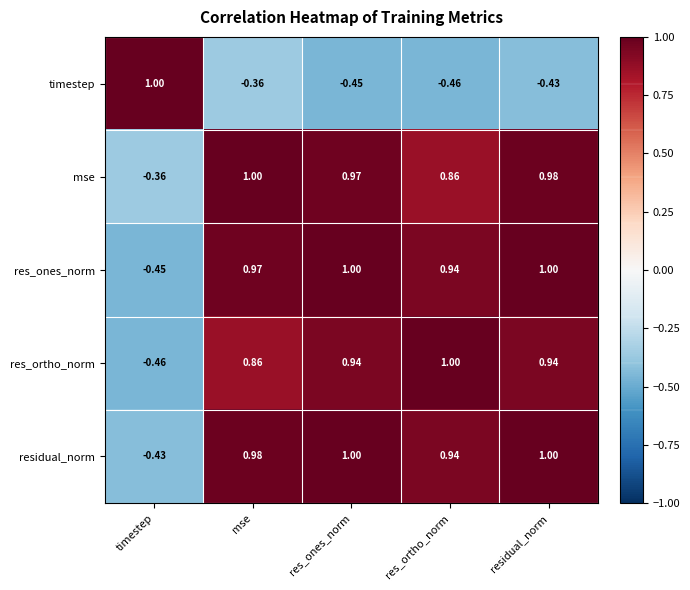

List the labels in order of mse value, smallest first.

timestep, res_ortho_norm, res_ones_norm, residual_norm, mse